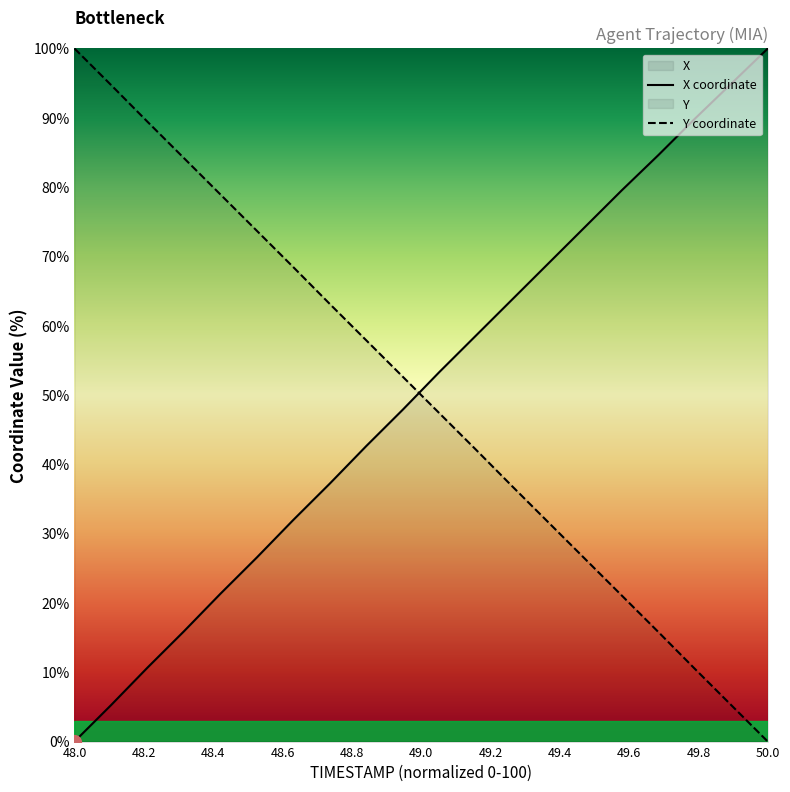

What is the highest value of the X series?

100.0